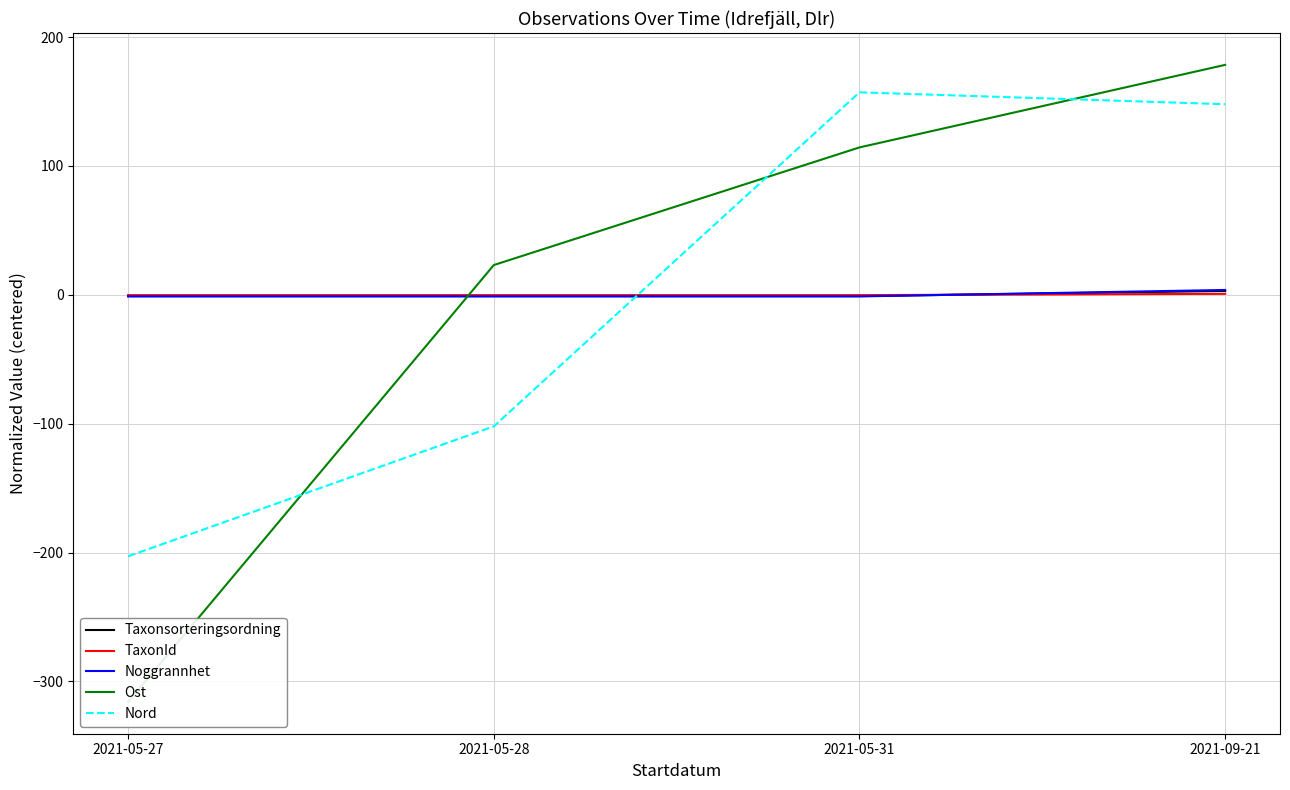

Reading left to right, extract all data points from this chart.

Taxonsorteringsordning: 2021-05-27=-1.0	2021-05-28=-1.0	2021-05-31=-1.0	2021-09-21=3.0
TaxonId: 2021-05-27=-0.2	2021-05-28=-0.2	2021-05-31=-0.2	2021-09-21=0.8
Noggrannhet: 2021-05-27=-1.2	2021-05-28=-1.2	2021-05-31=-1.2	2021-09-21=3.8
Ost: 2021-05-27=-315.8	2021-05-28=23.1	2021-05-31=114.3	2021-09-21=178.4
Nord: 2021-05-27=-202.9	2021-05-28=-102.1	2021-05-31=157.1	2021-09-21=147.9